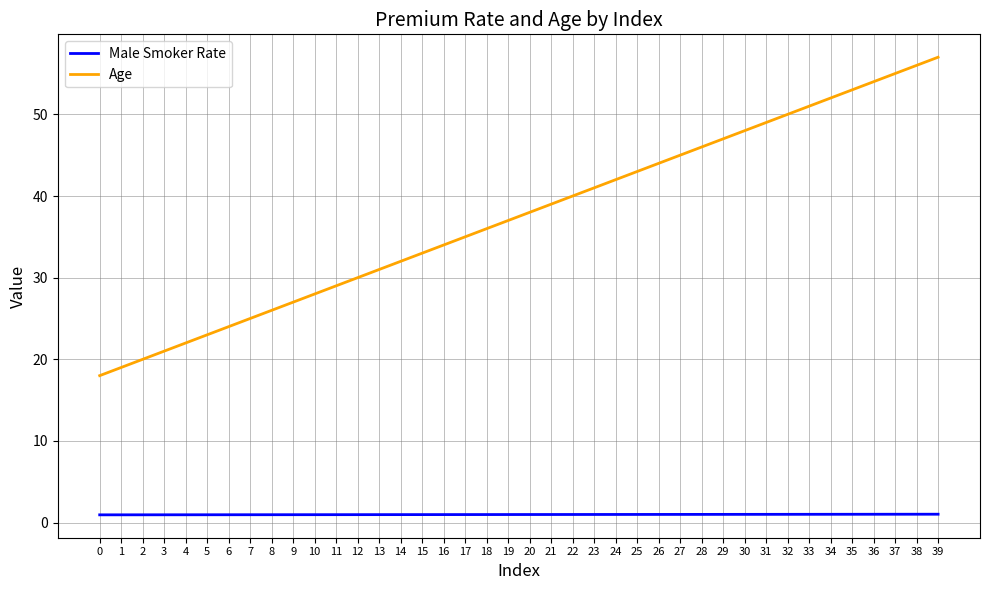

What is the highest value of the Age series?

57.0